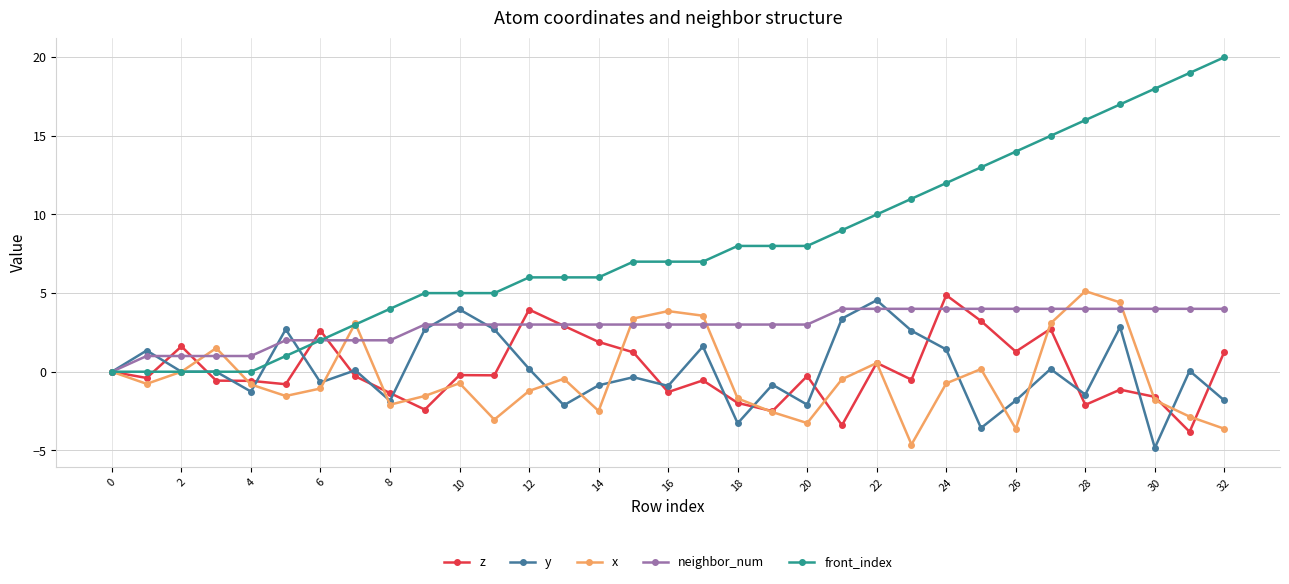

Which series has the largest total across all categories?

front_index